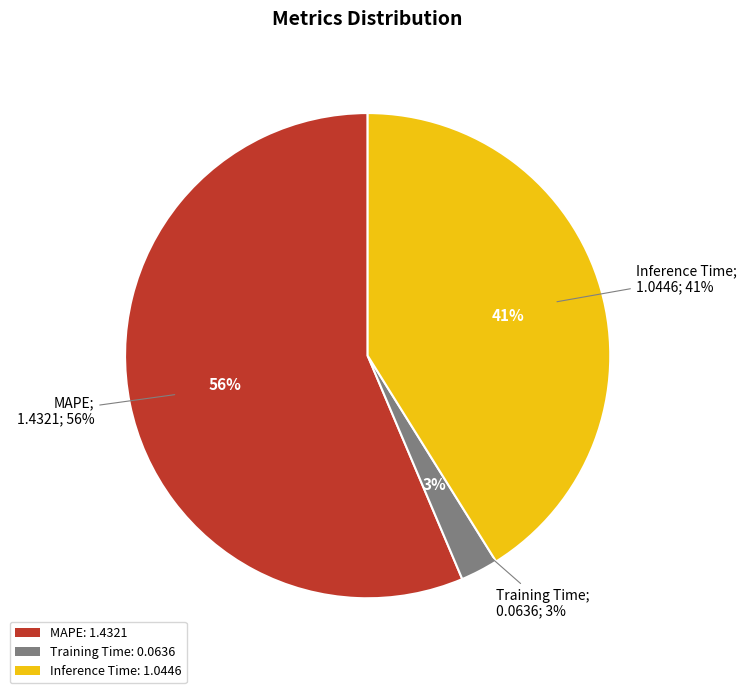

Which slice represents more than half of the pie?

MAPE